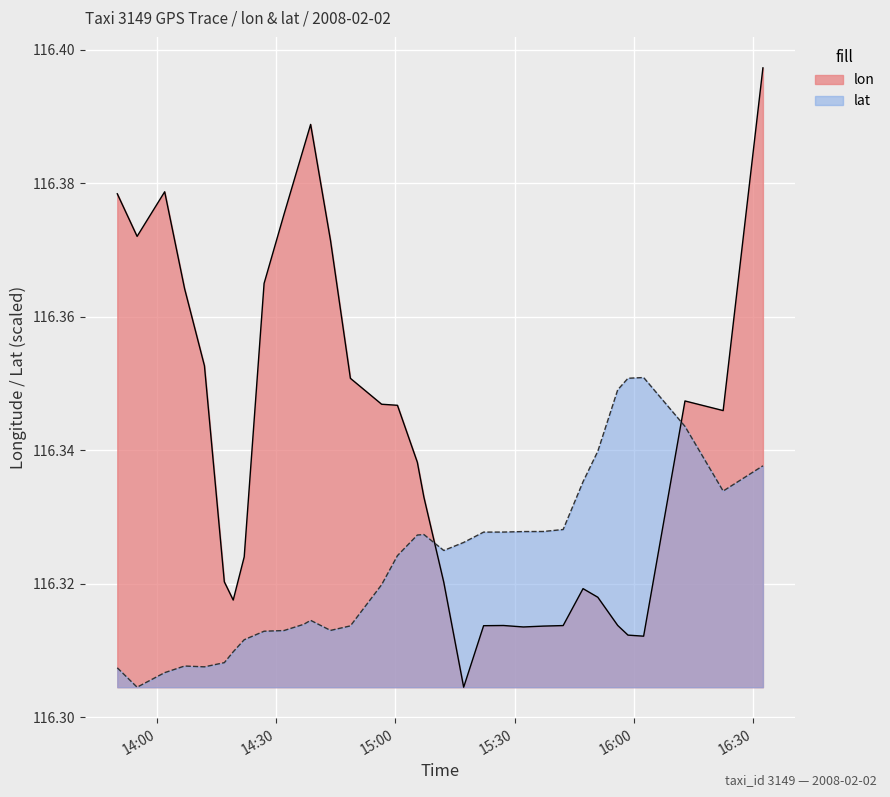

Reading left to right, what are all the values shown in this chart?

lon: 2008-02-02 13:50:03=116.4	2008-02-02 13:55:02=116.4	2008-02-02 14:01:58=116.4	2008-02-02 14:06:58=116.4	2008-02-02 14:11:58=116.4	2008-02-02 14:16:58=116.3	2008-02-02 14:19:12=116.3	2008-02-02 14:21:58=116.3	2008-02-02 14:26:58=116.4	2008-02-02 14:31:58=116.4	2008-02-02 14:36:58=116.4	2008-02-02 14:38:40=116.4	2008-02-02 14:43:40=116.4	2008-02-02 14:48:40=116.4	2008-02-02 14:56:31=116.3	2008-02-02 15:00:30=116.3	2008-02-02 15:05:30=116.3	2008-02-02 15:07:09=116.3	2008-02-02 15:12:09=116.3	2008-02-02 15:17:09=116.3	2008-02-02 15:22:10=116.3	2008-02-02 15:27:10=116.3	2008-02-02 15:32:10=116.3	2008-02-02 15:37:10=116.3	2008-02-02 15:42:10=116.3	2008-02-02 15:47:10=116.3	2008-02-02 15:50:53=116.3	2008-02-02 15:55:53=116.3	2008-02-02 15:58:28=116.3	2008-02-02 16:02:24=116.3	2008-02-02 16:12:48=116.3	2008-02-02 16:22:24=116.3	2008-02-02 16:32:24=116.4
lat: 2008-02-02 13:50:03=116.3	2008-02-02 13:55:02=116.3	2008-02-02 14:01:58=116.3	2008-02-02 14:06:58=116.3	2008-02-02 14:11:58=116.3	2008-02-02 14:16:58=116.3	2008-02-02 14:19:12=116.3	2008-02-02 14:21:58=116.3	2008-02-02 14:26:58=116.3	2008-02-02 14:31:58=116.3	2008-02-02 14:36:58=116.3	2008-02-02 14:38:40=116.3	2008-02-02 14:43:40=116.3	2008-02-02 14:48:40=116.3	2008-02-02 14:56:31=116.3	2008-02-02 15:00:30=116.3	2008-02-02 15:05:30=116.3	2008-02-02 15:07:09=116.3	2008-02-02 15:12:09=116.3	2008-02-02 15:17:09=116.3	2008-02-02 15:22:10=116.3	2008-02-02 15:27:10=116.3	2008-02-02 15:32:10=116.3	2008-02-02 15:37:10=116.3	2008-02-02 15:42:10=116.3	2008-02-02 15:47:10=116.3	2008-02-02 15:50:53=116.3	2008-02-02 15:55:53=116.3	2008-02-02 15:58:28=116.4	2008-02-02 16:02:24=116.4	2008-02-02 16:12:48=116.3	2008-02-02 16:22:24=116.3	2008-02-02 16:32:24=116.3